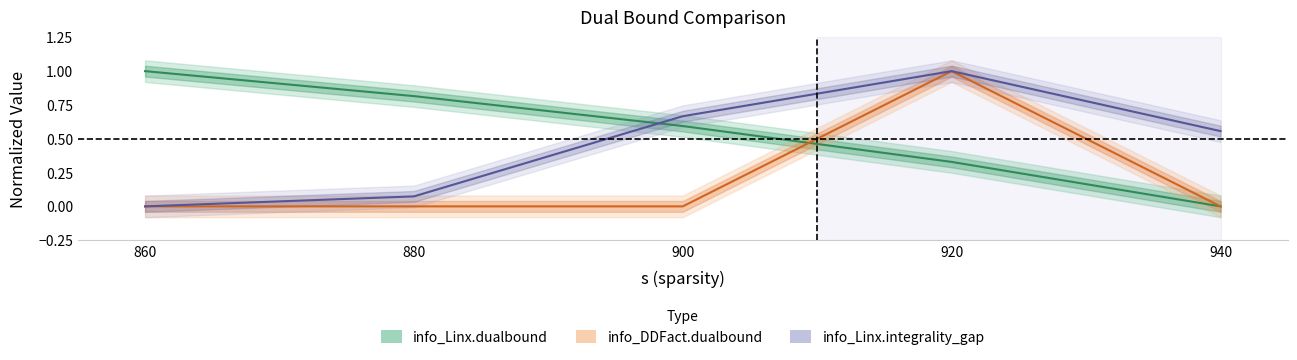

At 920, list the series in order from largest to smallest.

info_DDFact.dualbound, info_Linx.integrality_gap, info_Linx.dualbound